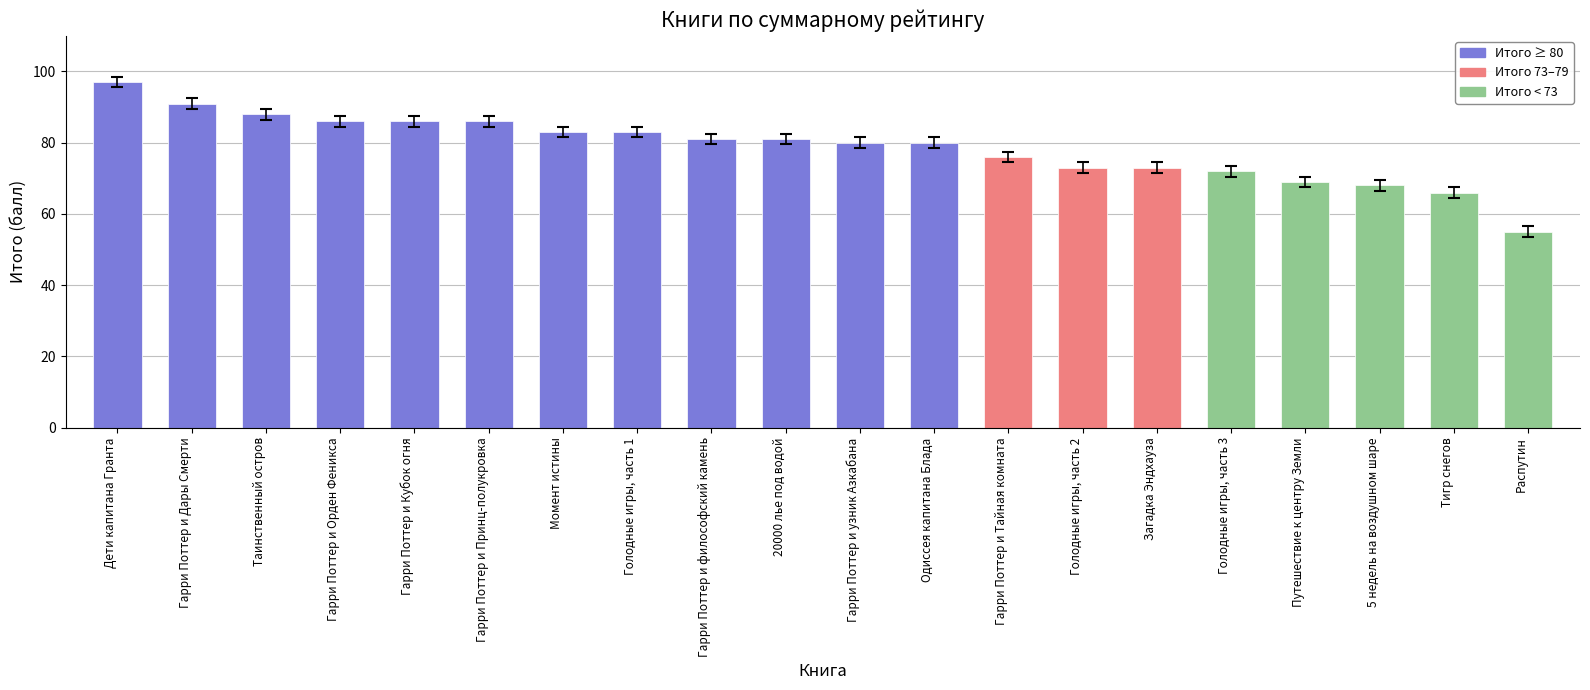

Which has a higher value, 5 недель на воздушном шаре or Гарри Поттер и Орден Феникса?

Гарри Поттер и Орден Феникса